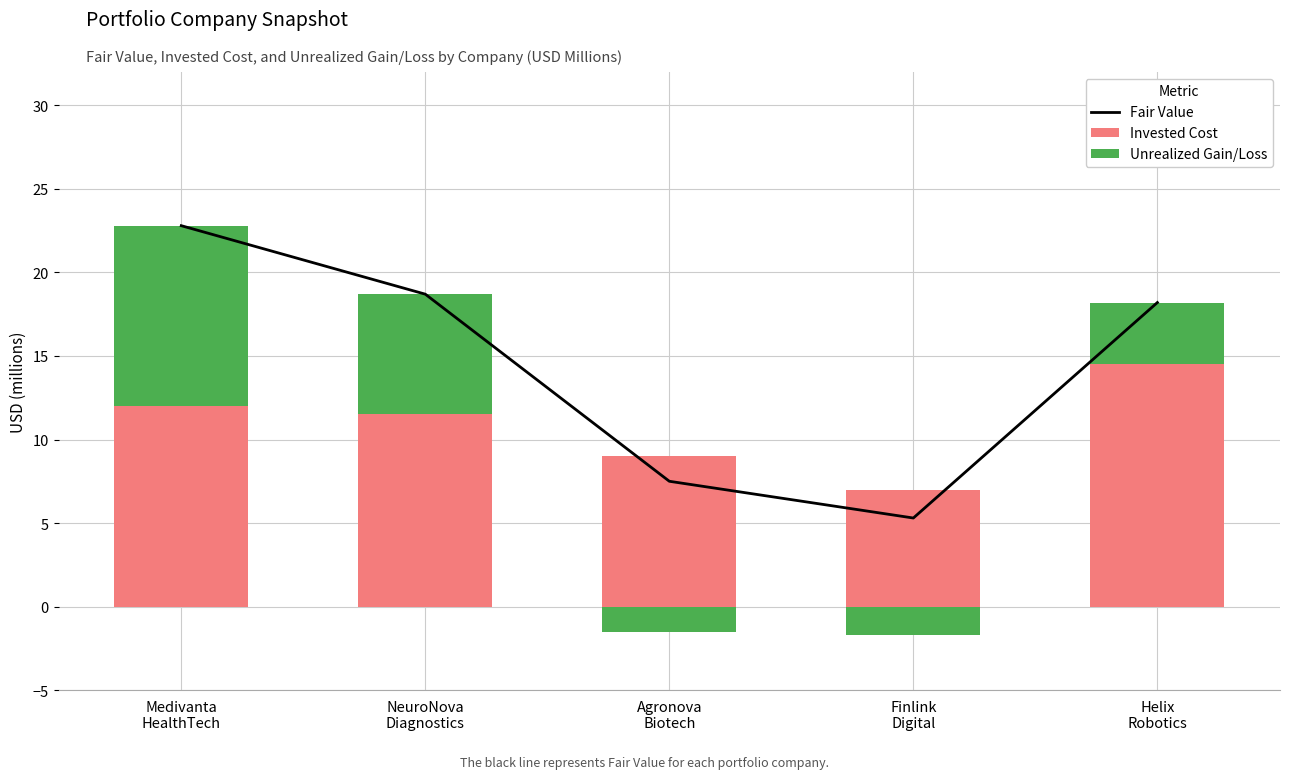

How many categories are shown in the chart?

5